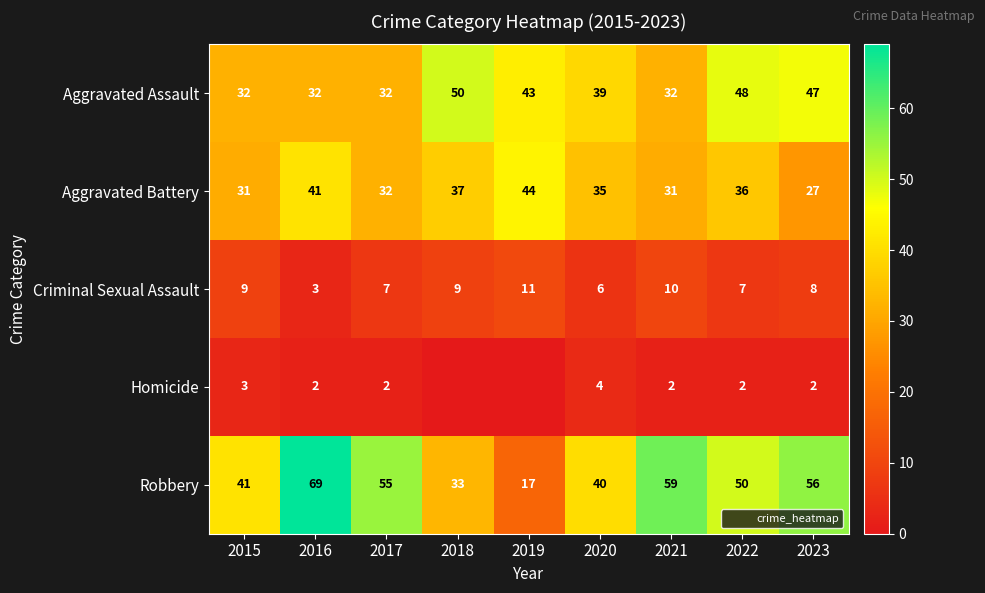

What is the difference between the maximum and minimum values in the Aggravated Battery series?

17